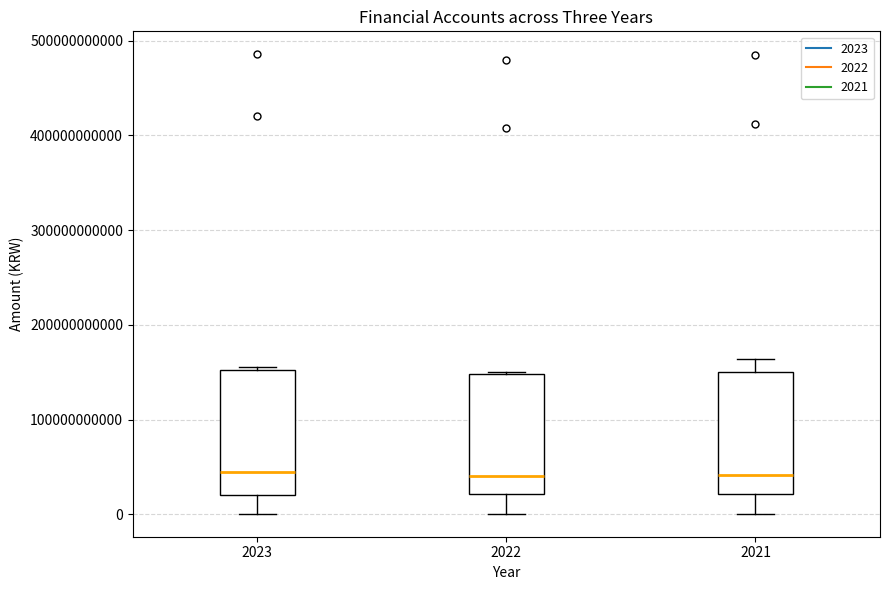

Where does the median line of the box at x = 2021 sit on the y-axis? The values are not printed on the chart, so give them approximately, as read against the axis.

40000000000